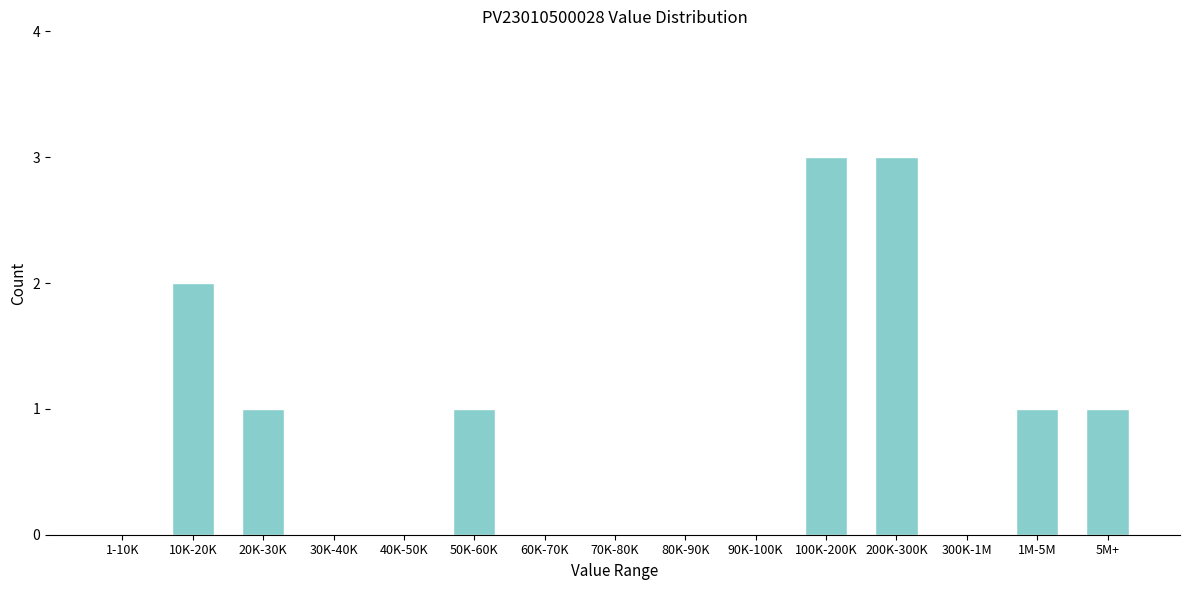

Reading left to right, what are all the values shown in this chart?

1-10K=0	10K-20K=2	20K-30K=1	30K-40K=0	40K-50K=0	50K-60K=1	60K-70K=0	70K-80K=0	80K-90K=0	90K-100K=0	100K-200K=3	200K-300K=3	300K-1M=0	1M-5M=1	5M+=1